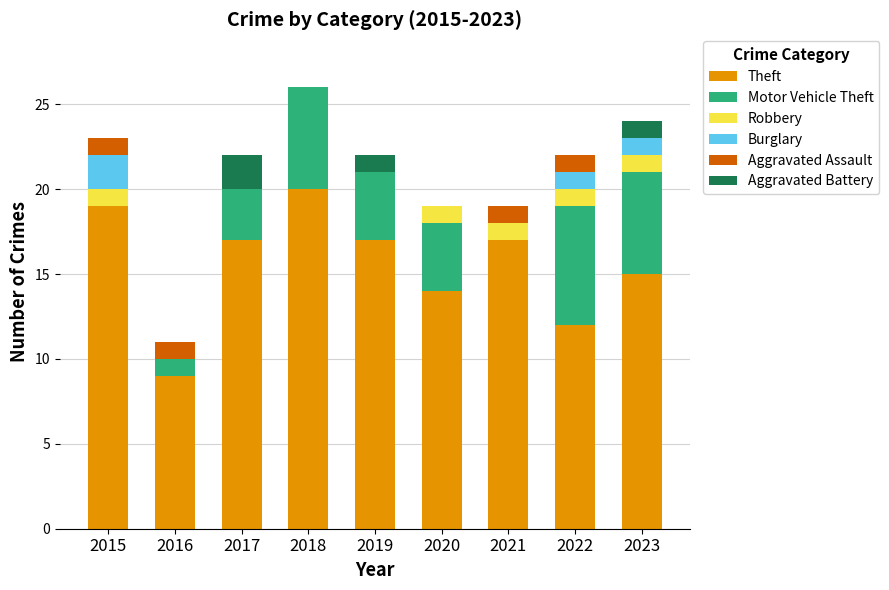

What is the sum of all Theft values?

140